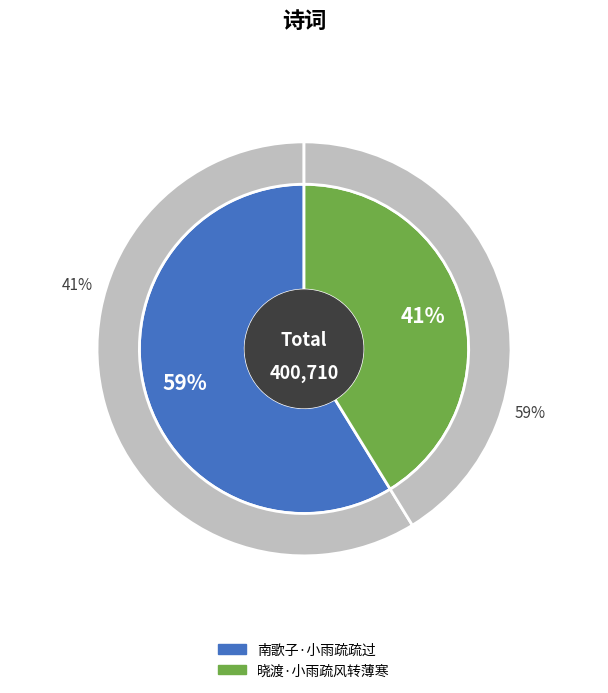

To the nearest percent, what is the combined percentage of 南歌子·小雨疏疏过 and 晓渡·小雨疏风转薄寒?

100%